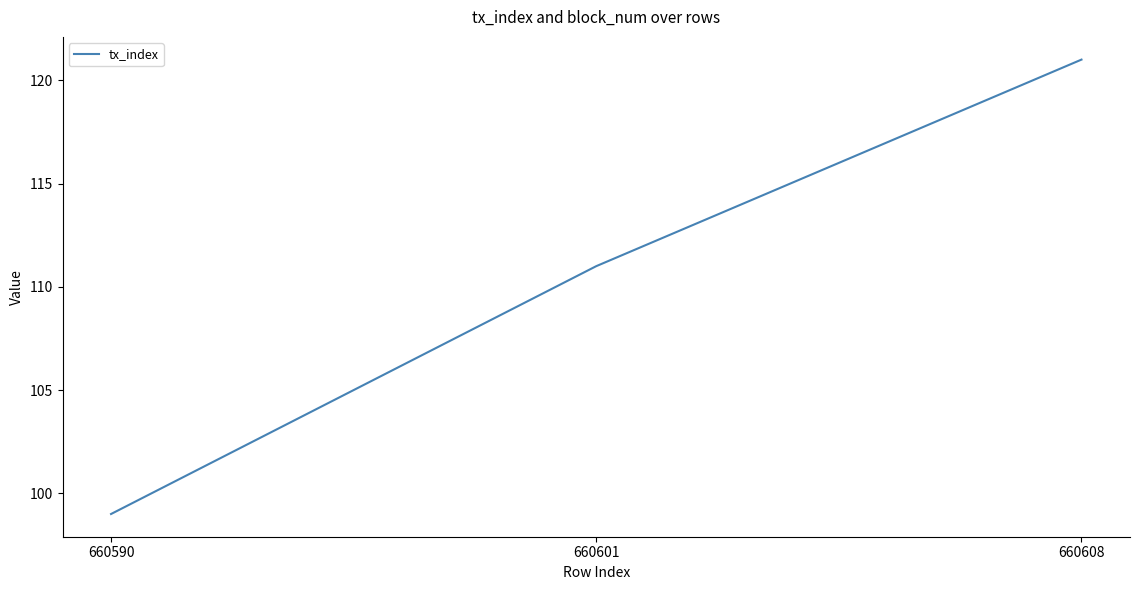

At which category does the chart reach its minimum across all series?

660590